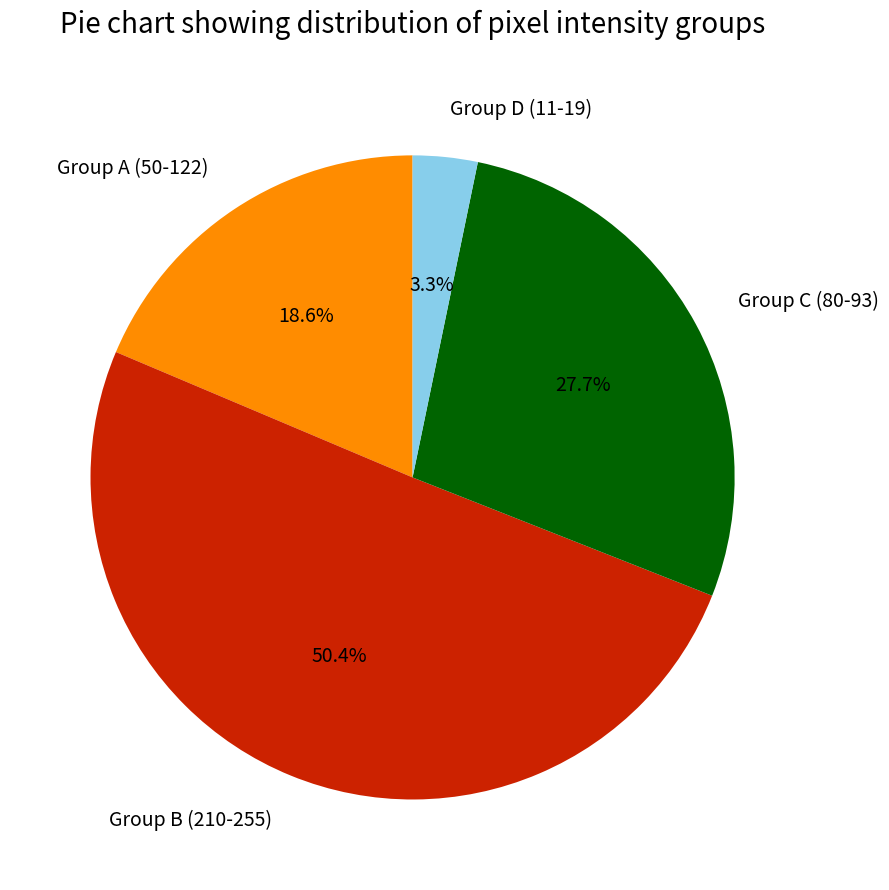

Is the sum of Group B (210-255) and Group D (11-19) greater than half?

Yes